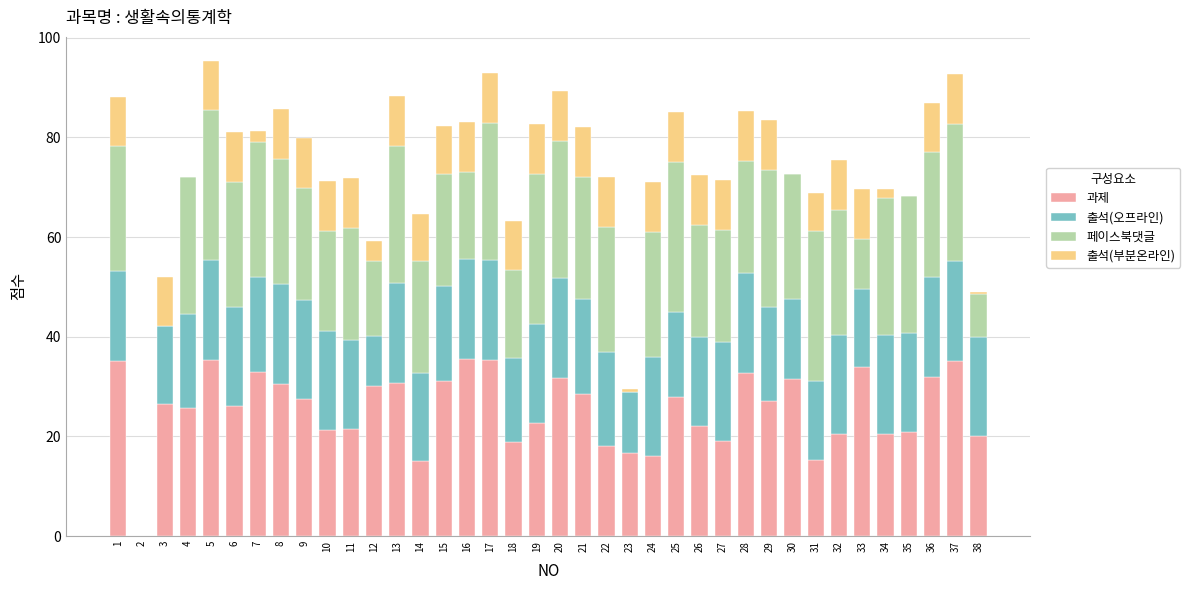

Are the bars grouped side by side (vs. stacked)?

No